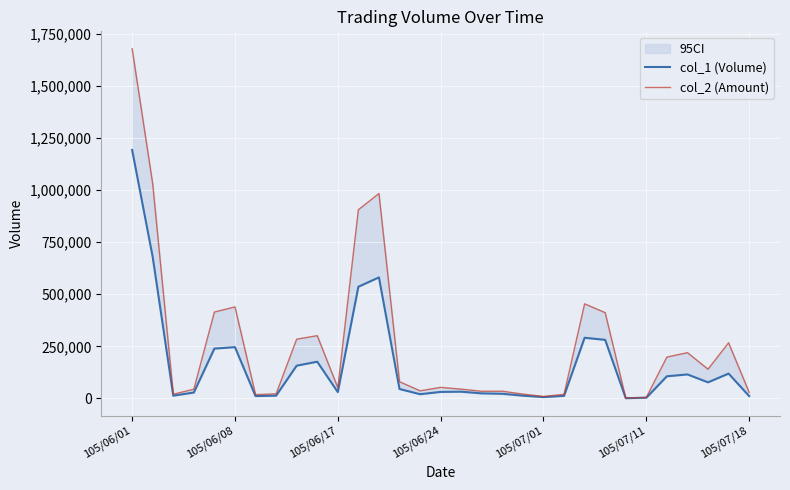

True or false: col_2 (Amount) has more than 0 interior local peaks.

True